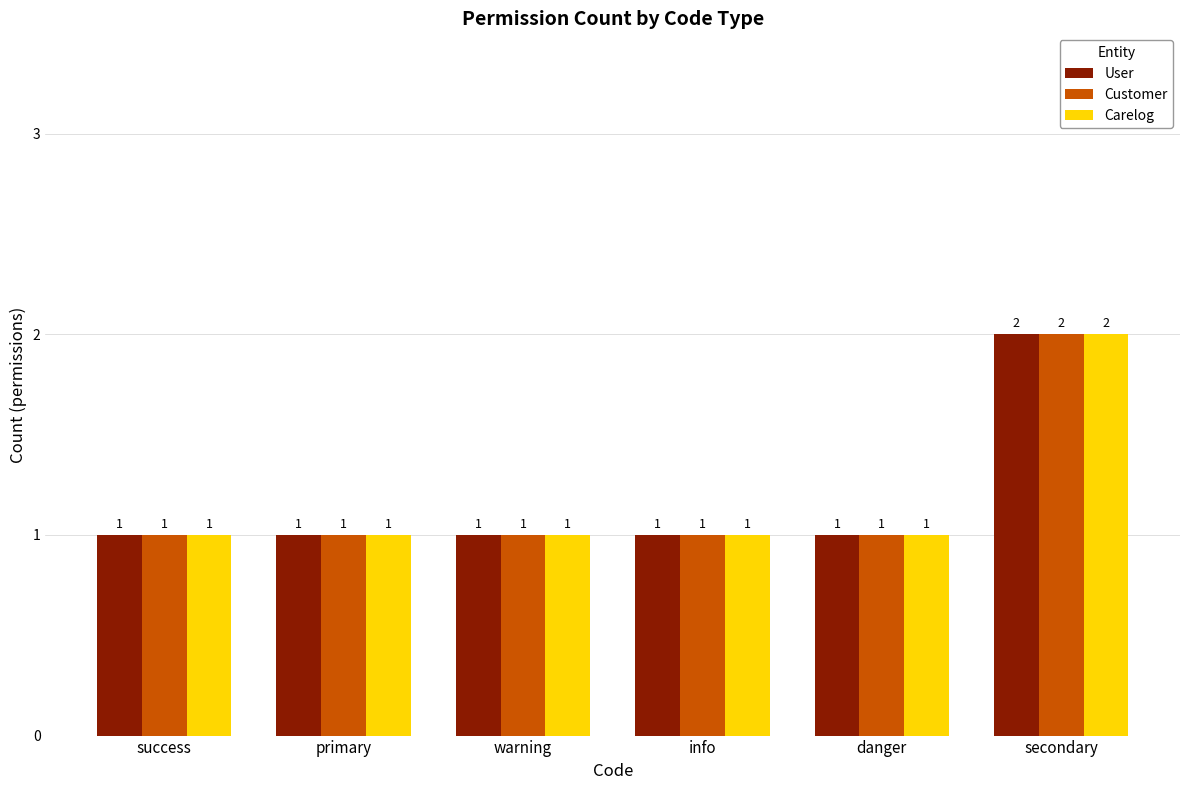

What is the label of the 4th bar from the right?

warning